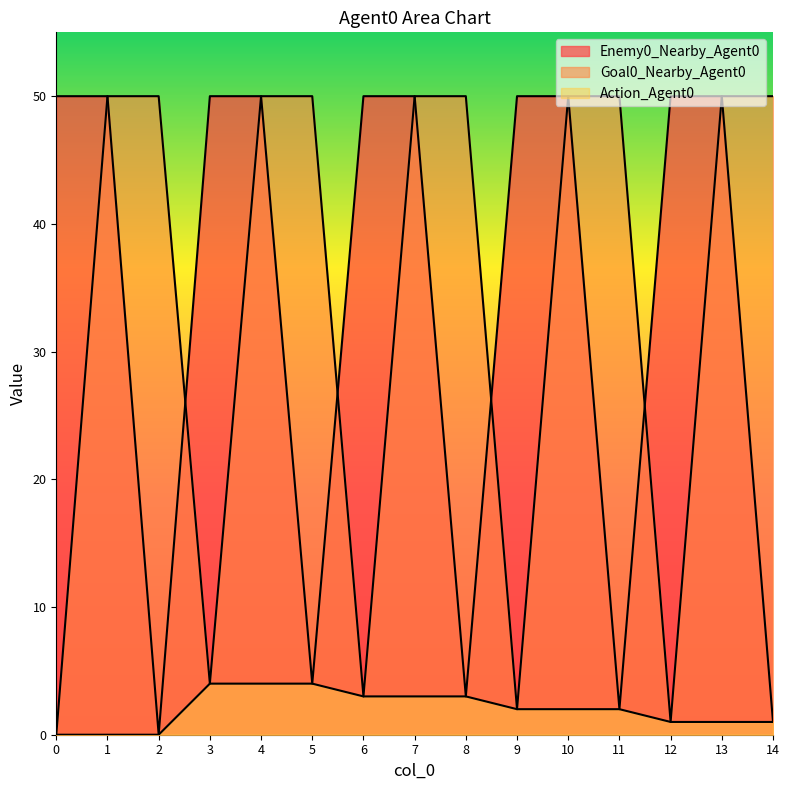

Count the number of data series in this chart.

3